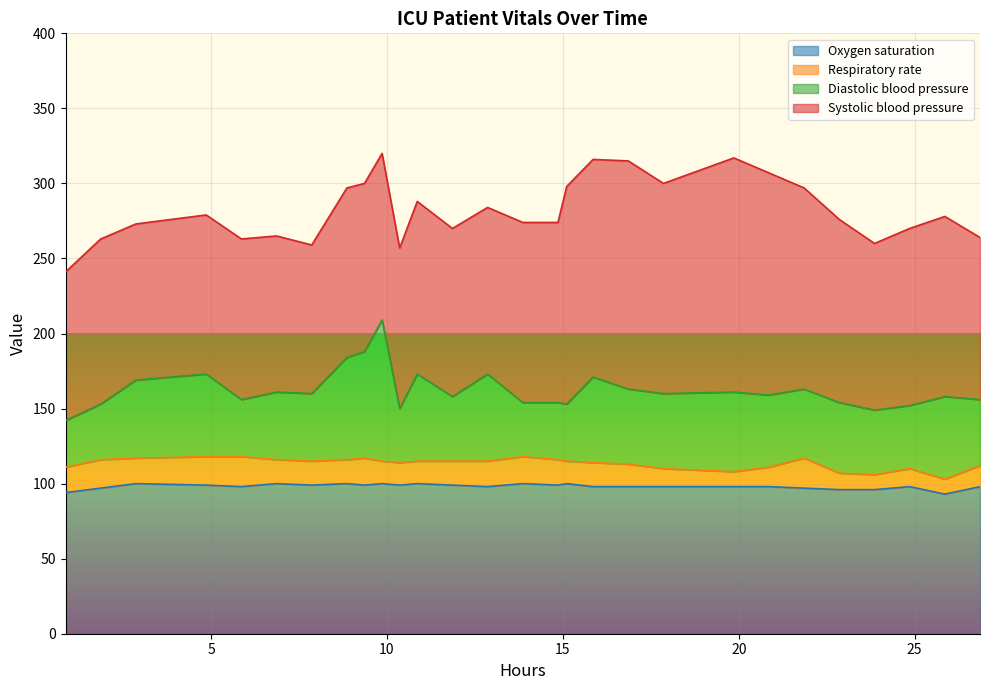

Does the chart display data point markers on the line(s)?

No